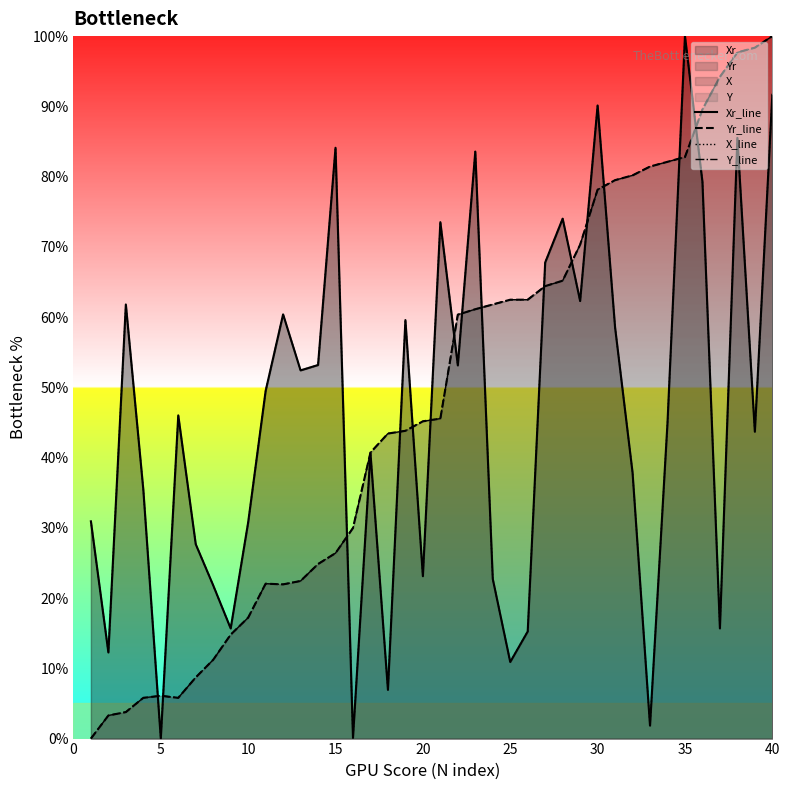

Reading left to right, list all the values displayed in this chart.

Xr_line: 30.9	12.3	61.8	35.4	0.0	46.0	27.7	21.8	15.7	30.8	49.5	60.4	52.4	53.2	84.1	0.1	40.6	6.9	59.6	23.1	73.5	53.1	83.6	22.7	10.9	15.2	67.8	74.0	62.3	90.1	58.5	37.9	1.8	44.9	100.0	79.3	15.7	85.5	43.7	91.6
Yr_line: 0.0	3.3	3.8	5.8	6.1	5.8	8.7	11.2	14.8	17.2	22.1	22.0	22.4	24.8	26.4	30.0	40.7	43.4	43.8	45.2	45.6	60.3	61.1	61.8	62.5	62.5	64.4	65.2	70.3	78.1	79.5	80.2	81.4	82.1	82.8	89.6	94.2	97.7	98.4	100.0
X_line: 30.9	12.3	61.8	35.4	0.0	46.0	27.7	21.8	15.7	30.8	49.5	60.4	52.4	53.2	84.1	0.1	40.6	6.9	59.6	23.1	73.5	53.1	83.6	22.7	10.9	15.2	67.8	74.0	62.3	90.1	58.5	37.9	1.8	44.9	100.0	79.3	15.7	85.5	43.7	91.6
Y_line: 0.0	3.3	3.8	5.8	6.1	5.8	8.7	11.2	14.8	17.2	22.1	22.0	22.4	24.9	26.4	30.0	40.7	43.4	43.8	45.2	45.6	60.3	61.1	61.8	62.5	62.5	64.4	65.2	70.3	78.1	79.5	80.2	81.4	82.1	82.8	89.6	94.2	97.7	98.4	100.0